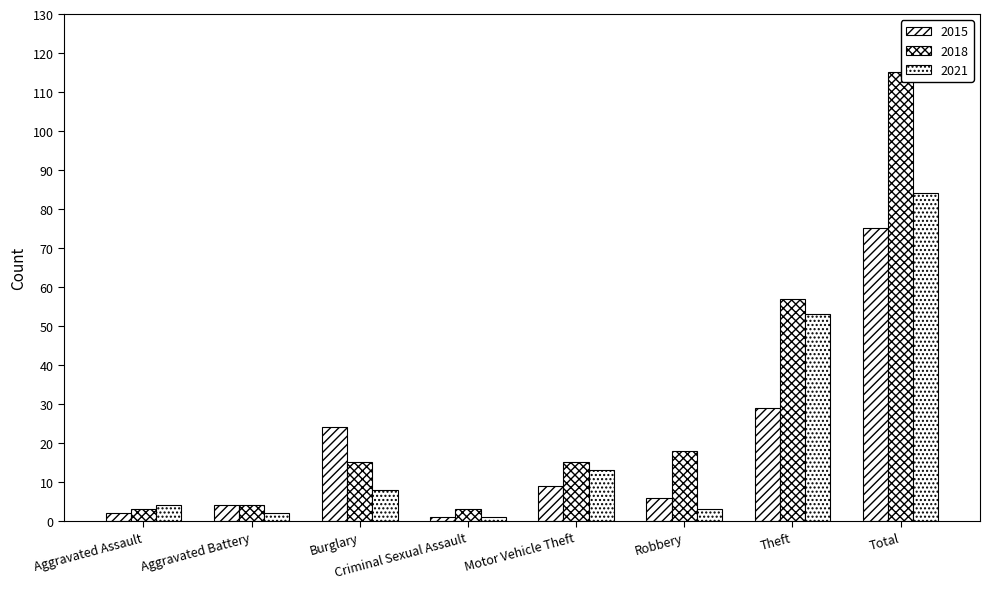

List the labels in order of 2021 value, largest first.

Total, Theft, Motor Vehicle Theft, Burglary, Aggravated Assault, Robbery, Aggravated Battery, Criminal Sexual Assault